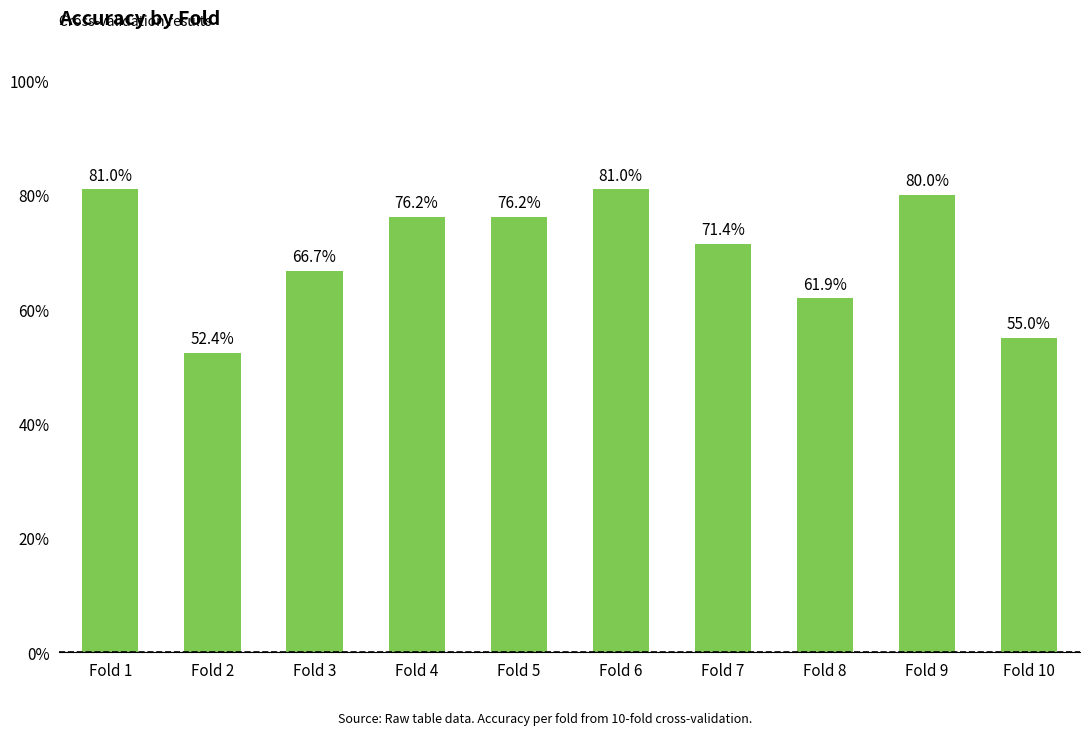

What is the difference between the maximum and minimum values?

0.3